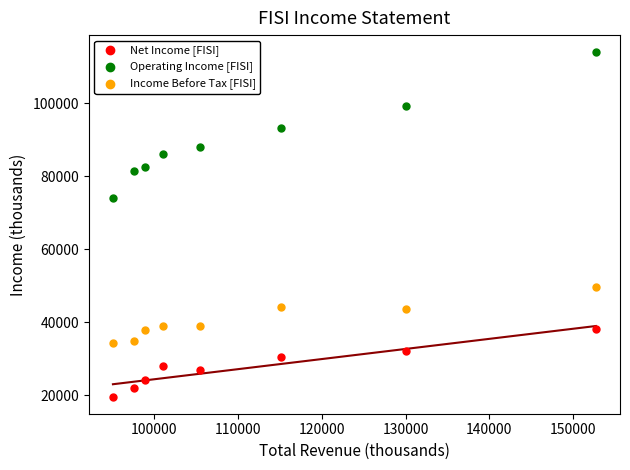

Which series has the widest spread of Y values?

Operating Income [FISI]